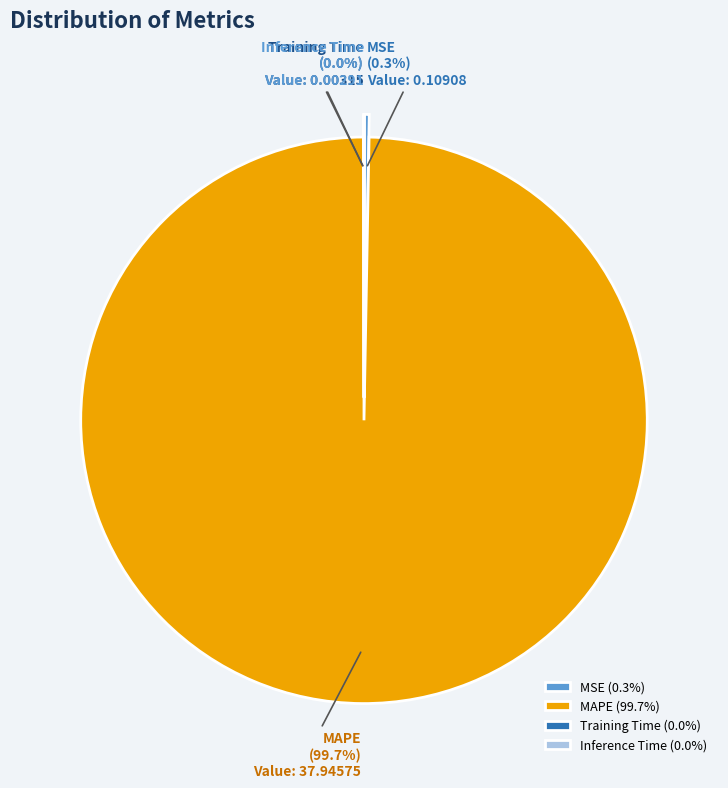

Which has a higher value, Inference Time or MAPE?

MAPE